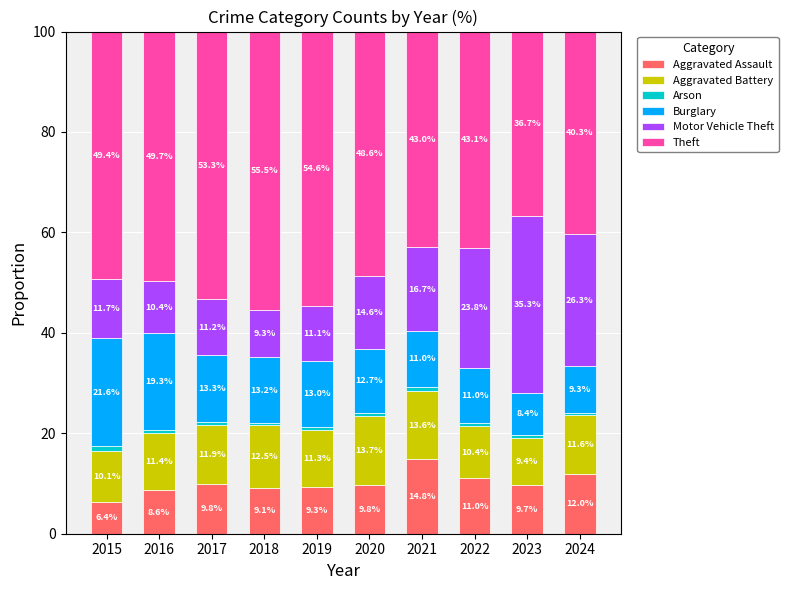

What is the minimum value for Aggravated Assault?

6.4